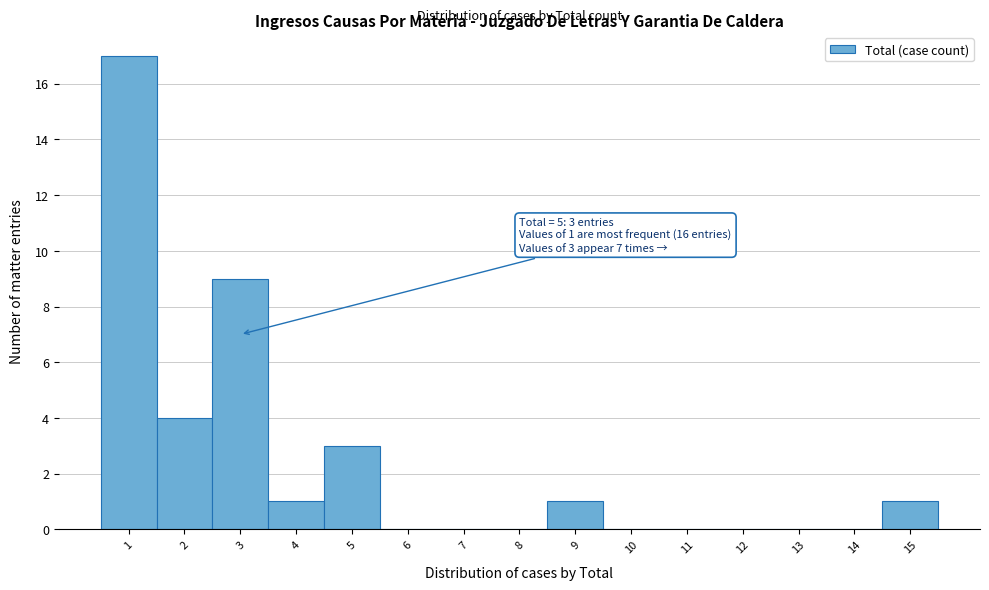

Which range on the x-axis has the tallest bar?

0.5 to 1.5